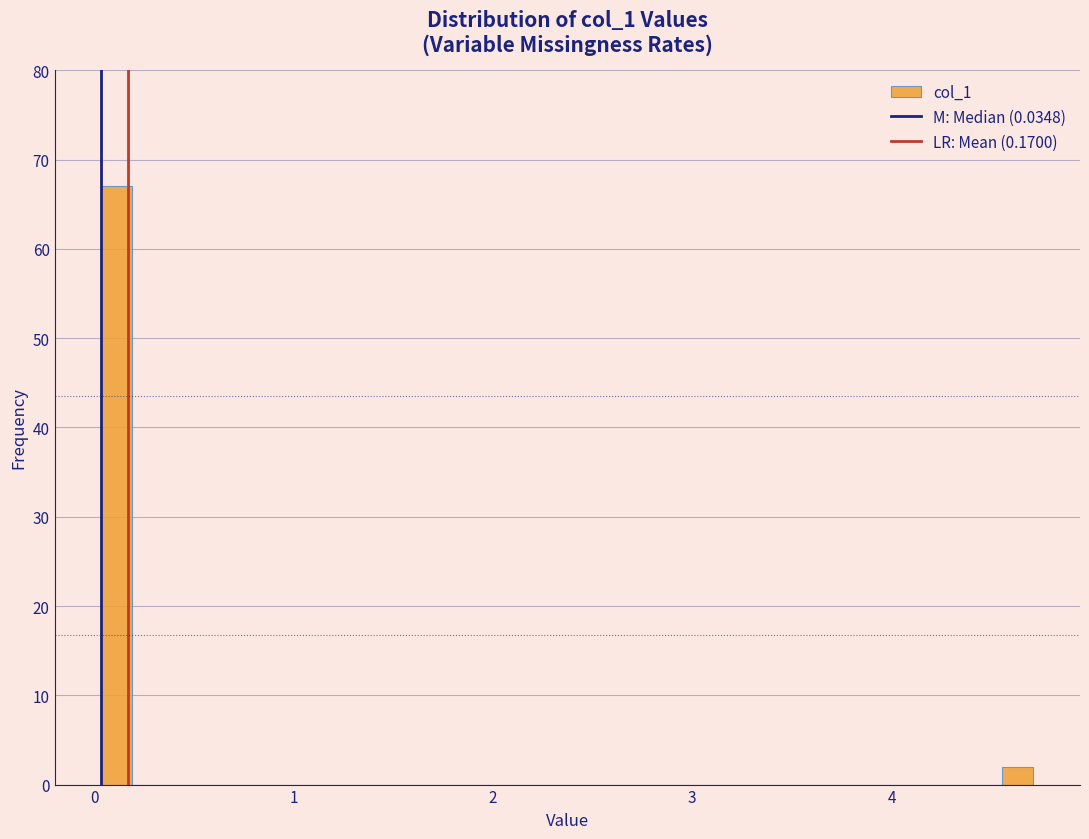

Read against the x-axis, roughly where is the centre of the tallest bar?

0.1